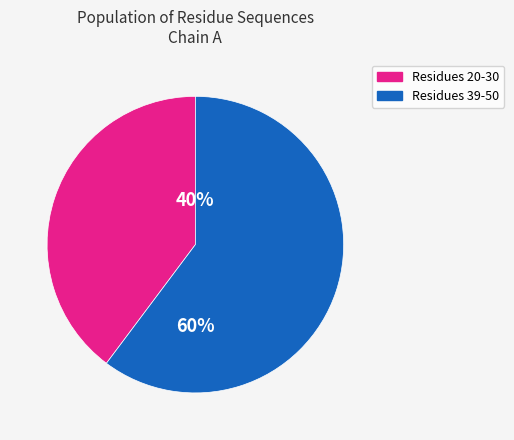

Is there any slice that represents more than half of the pie?

Yes